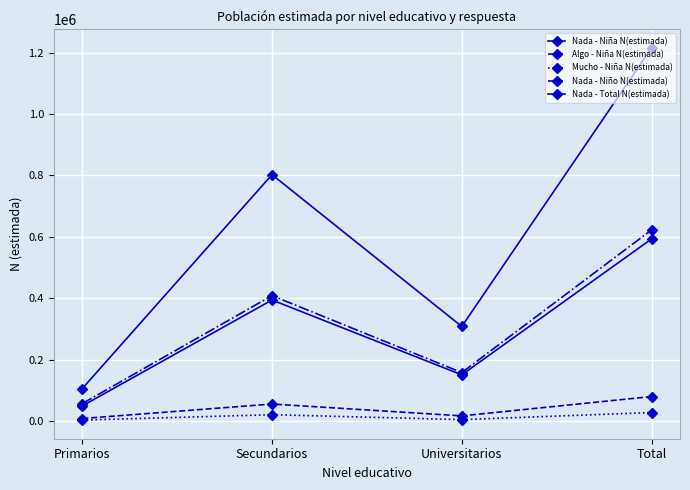

Is this an area chart (filled region under the line)?

No